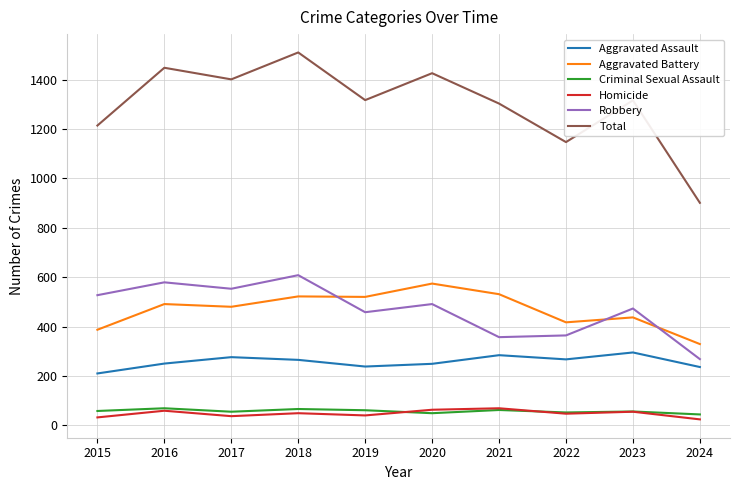

Count the number of data series in this chart.

6